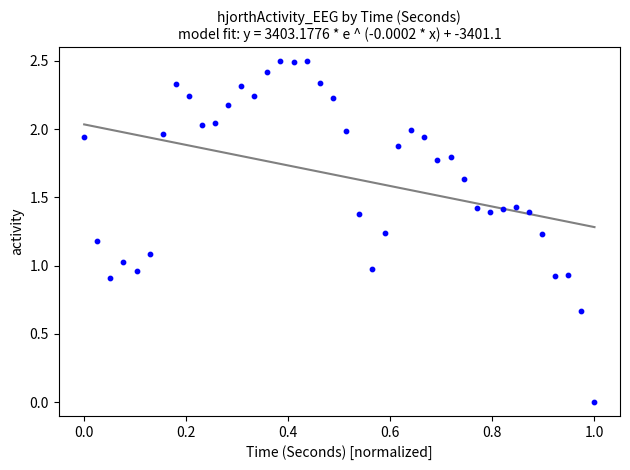

What is the range of Y values (max minus min)?

2.5